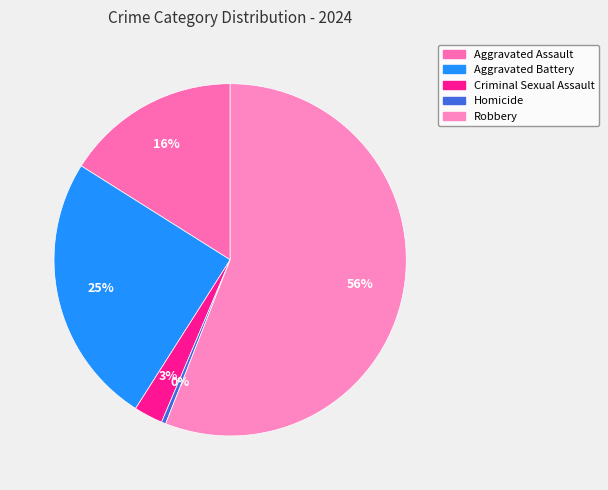

Which has a higher value, Robbery or Aggravated Assault?

Robbery